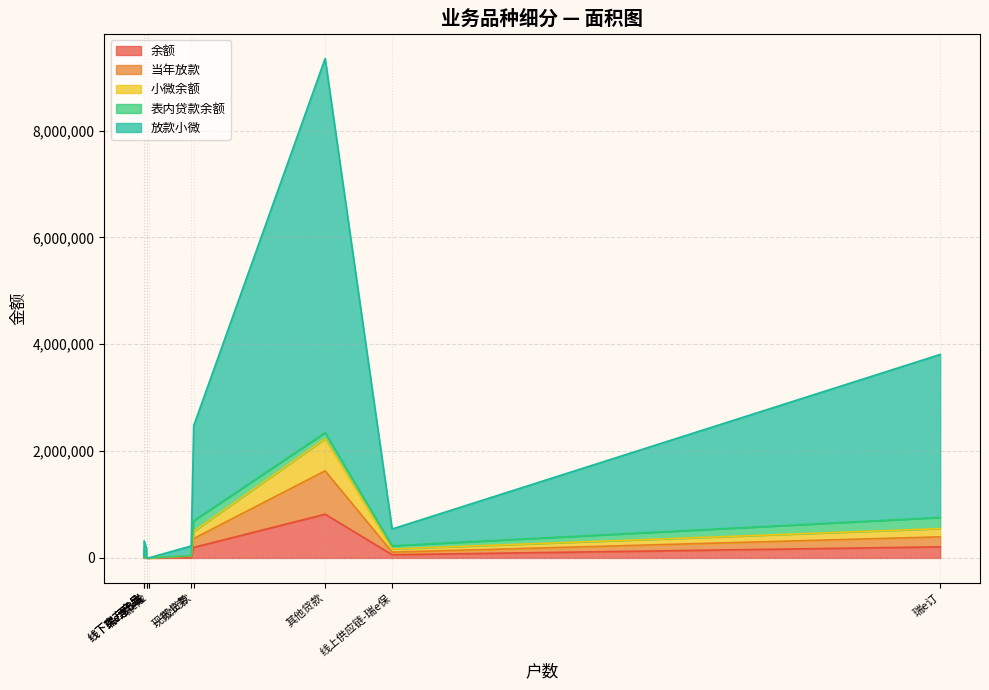

How many values in the 当年放款 series are below 48516?

5